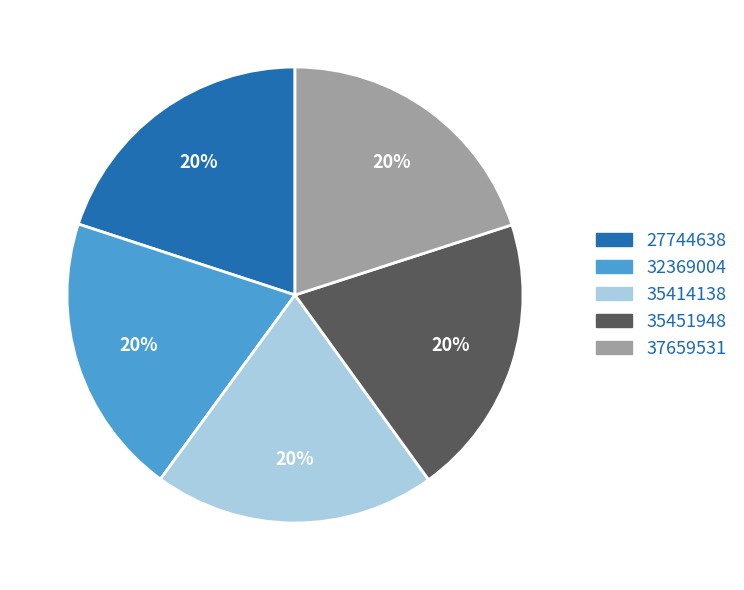

Count the number of slices in the pie.

5